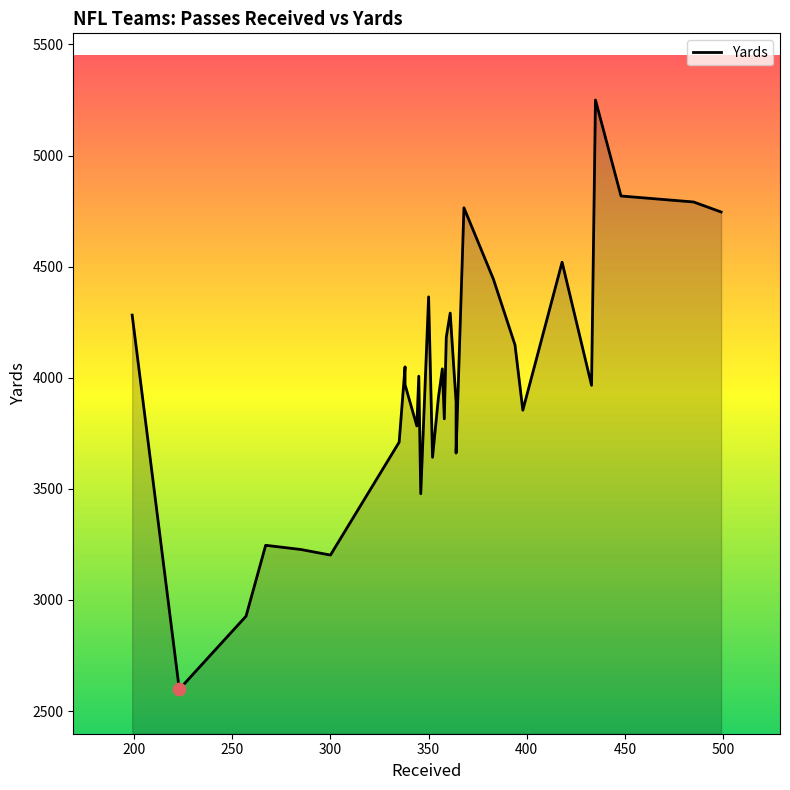

What is the change in value from Cowboys to Commanders?

-128